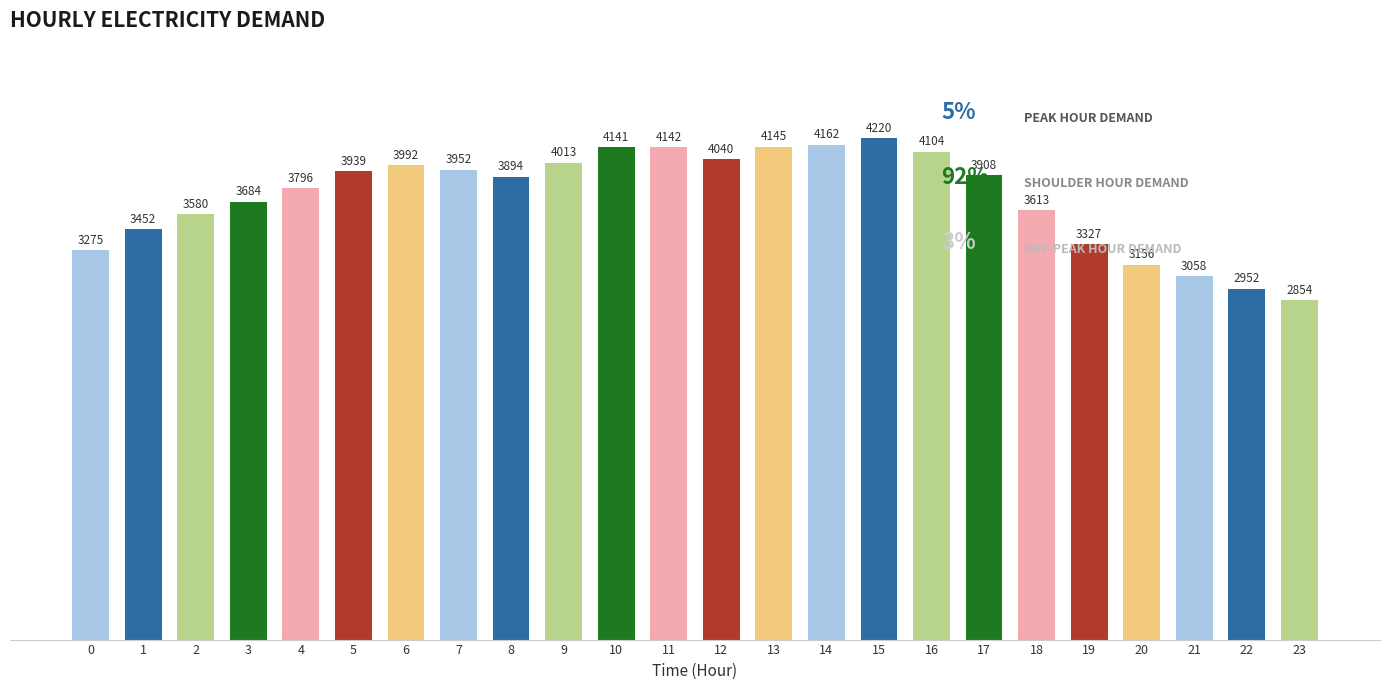

How many categories are shown in the chart?

24